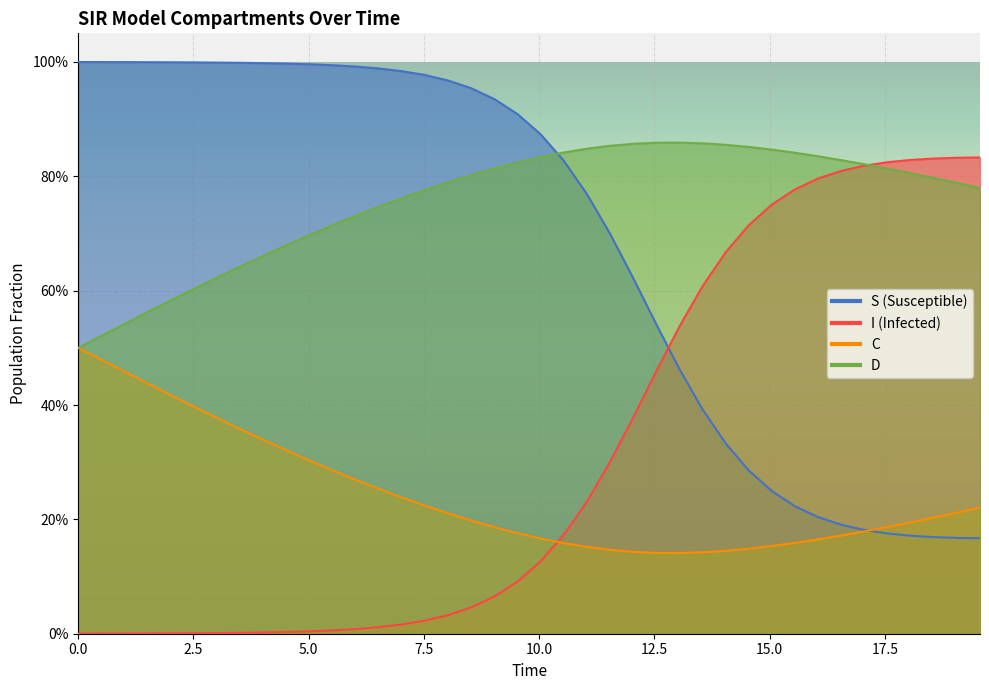

How many lines are shown in the chart?

4